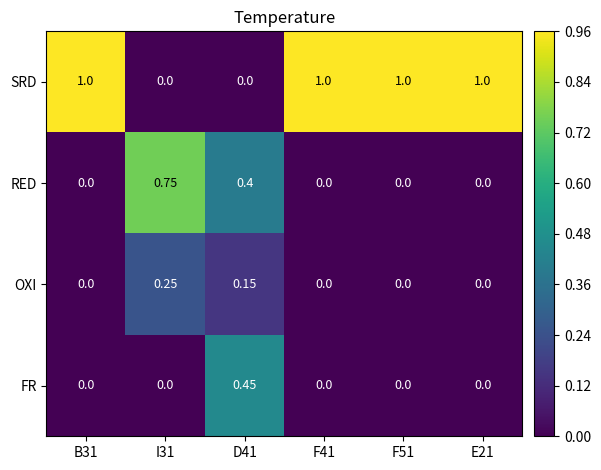

List the series in order of their peak value, highest first.

SRD, RED, FR, OXI